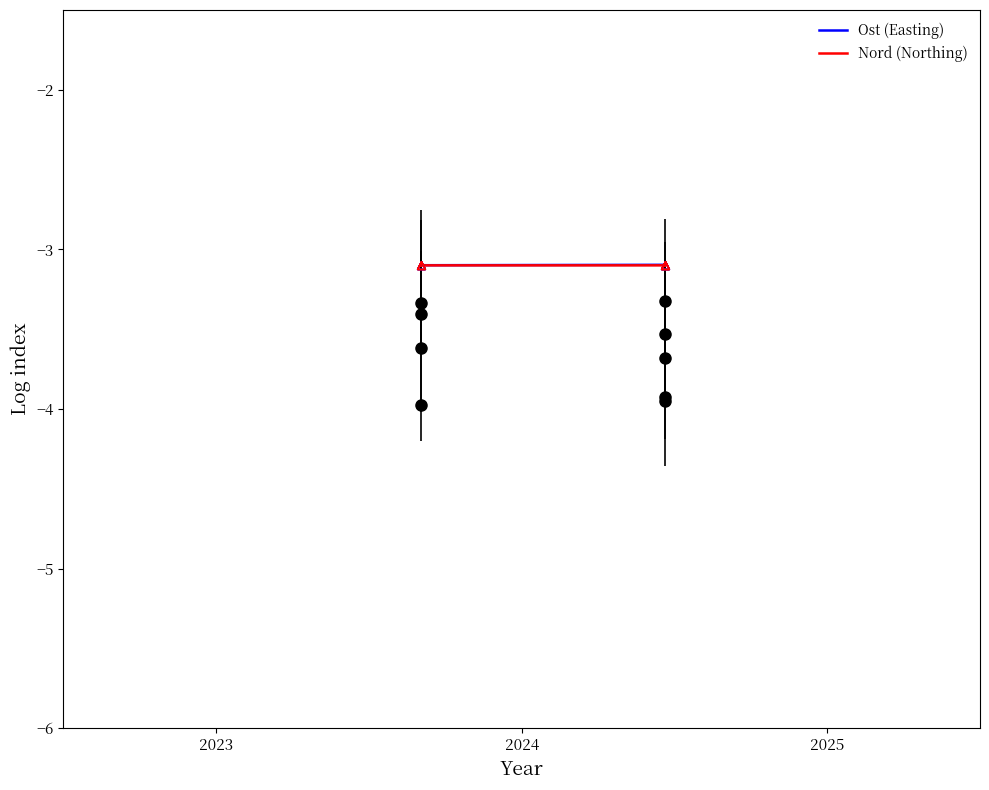

Is the value of Nord (Northing) at 2026 greater than the value of Ost (Easting) at 5?

No